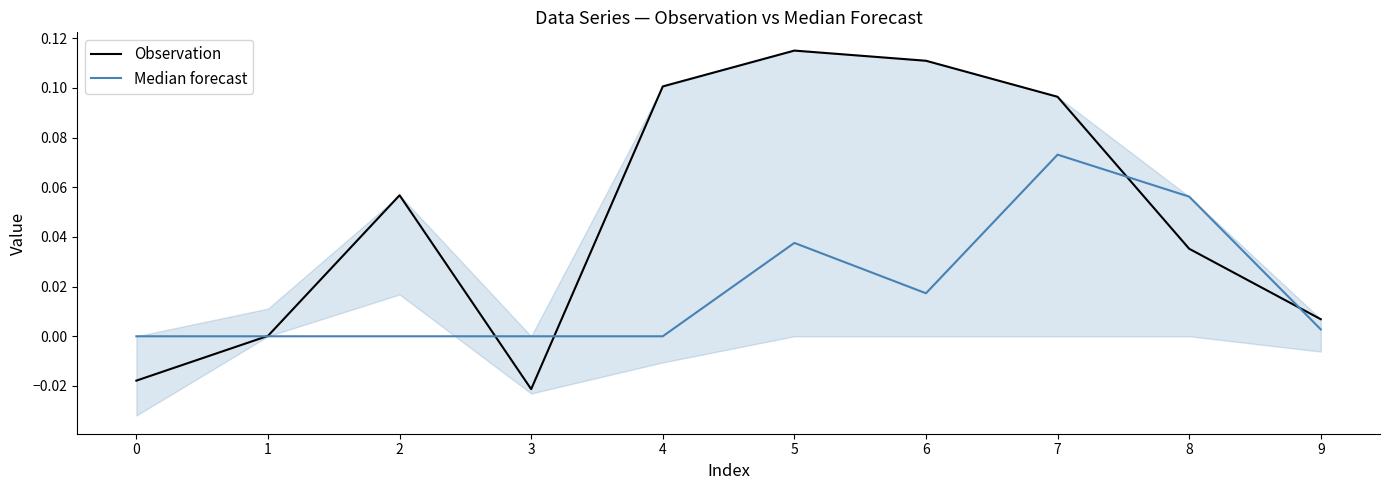

What are all the series names shown in the legend?

Observation, Median forecast